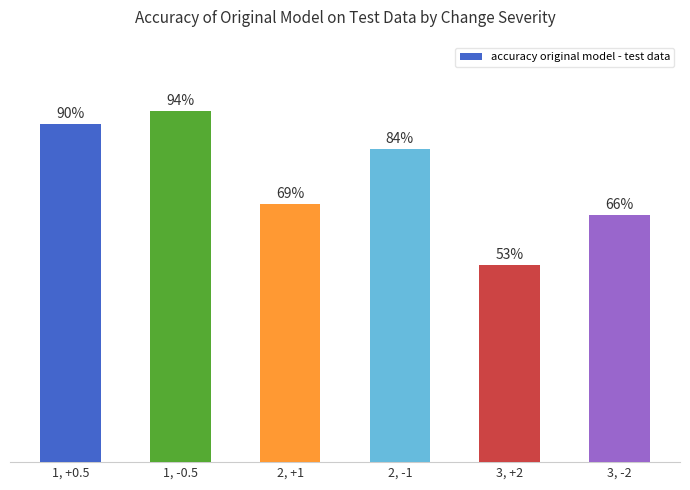

At which category does the chart reach its minimum across all series?

3, +2